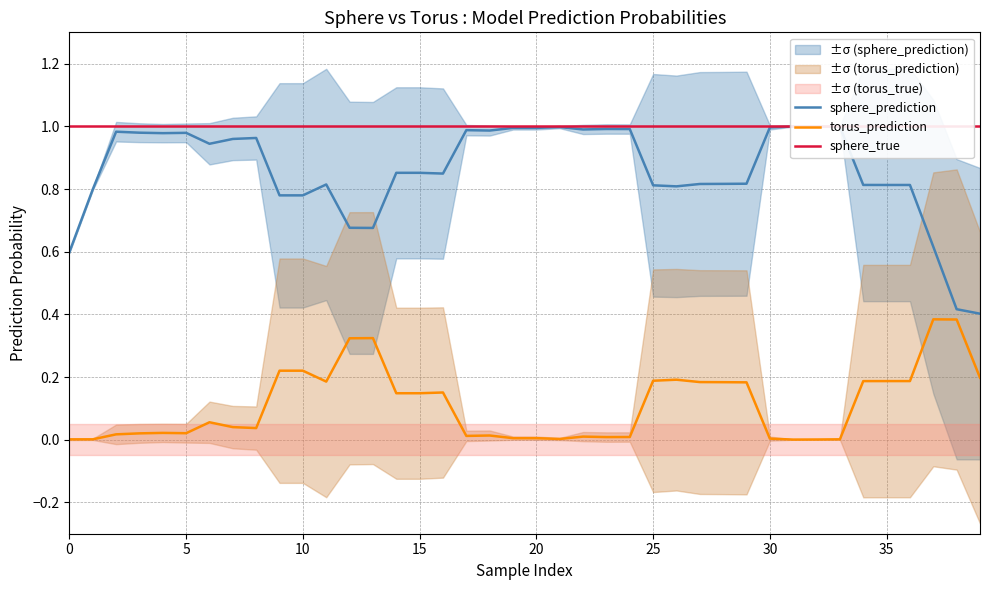

The value of torus_prediction at 10 is 0.4. True or false?

False